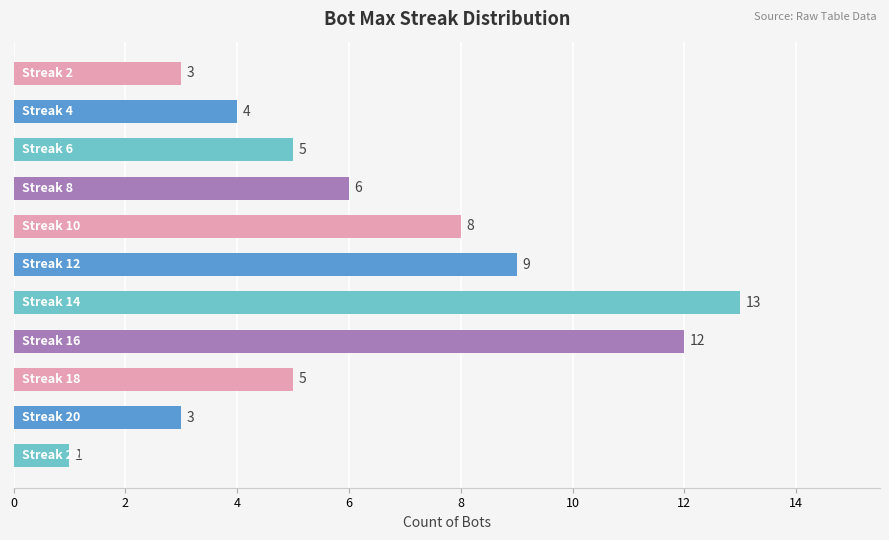

Which has a higher value, 22 or 8?

8